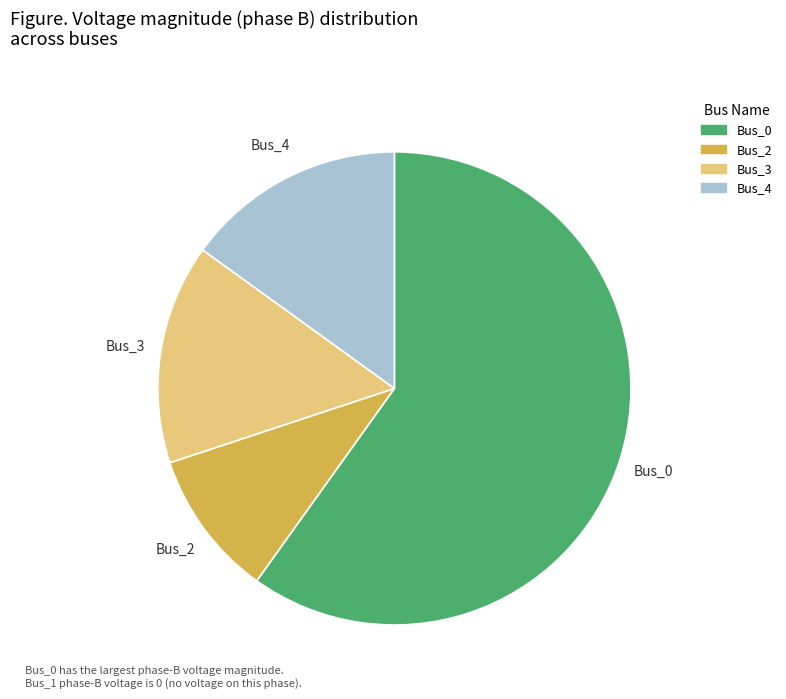

Is there any slice that represents more than half of the pie?

Yes